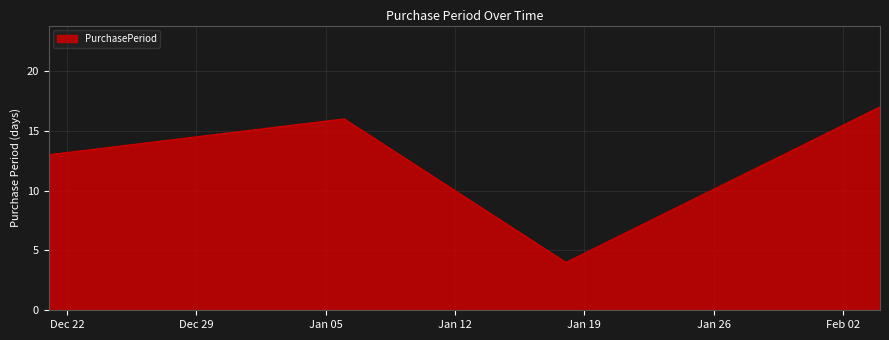

How many values are below 13?

2